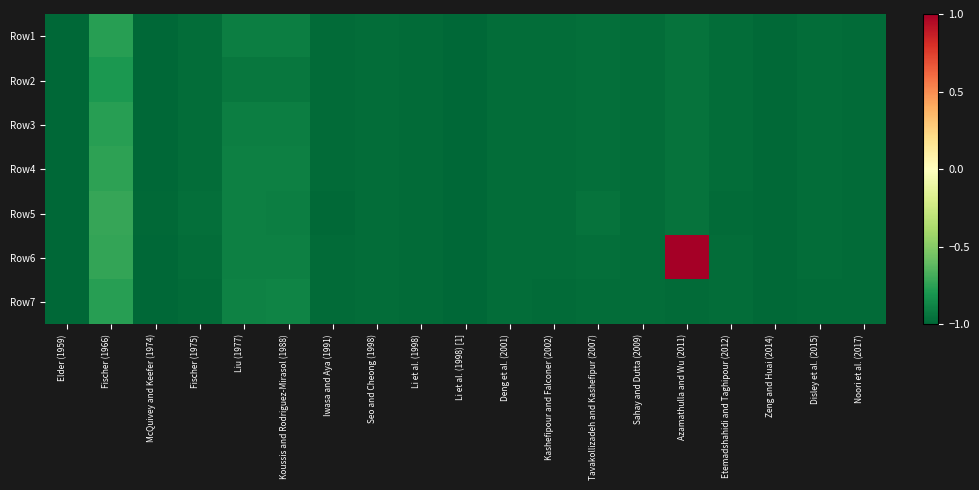

What is the smallest value displayed?

-1.0